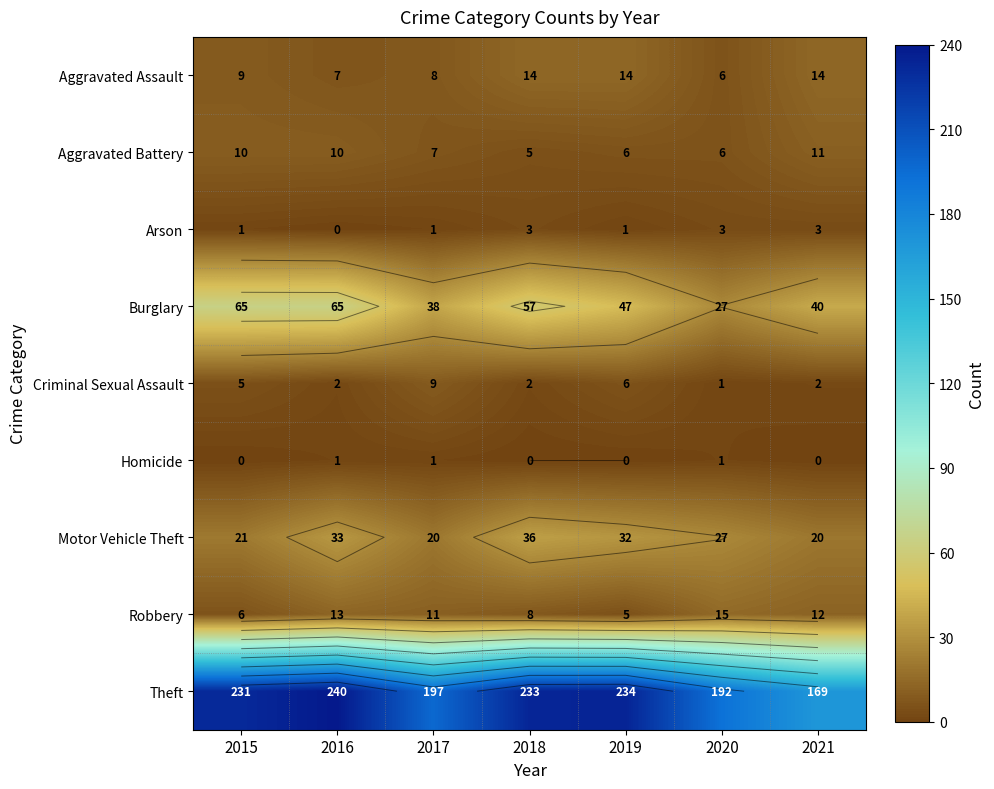

Rank the series at 2019 from highest to lowest value.

Theft, Burglary, Motor Vehicle Theft, Aggravated Assault, Aggravated Battery, Criminal Sexual Assault, Robbery, Arson, Homicide